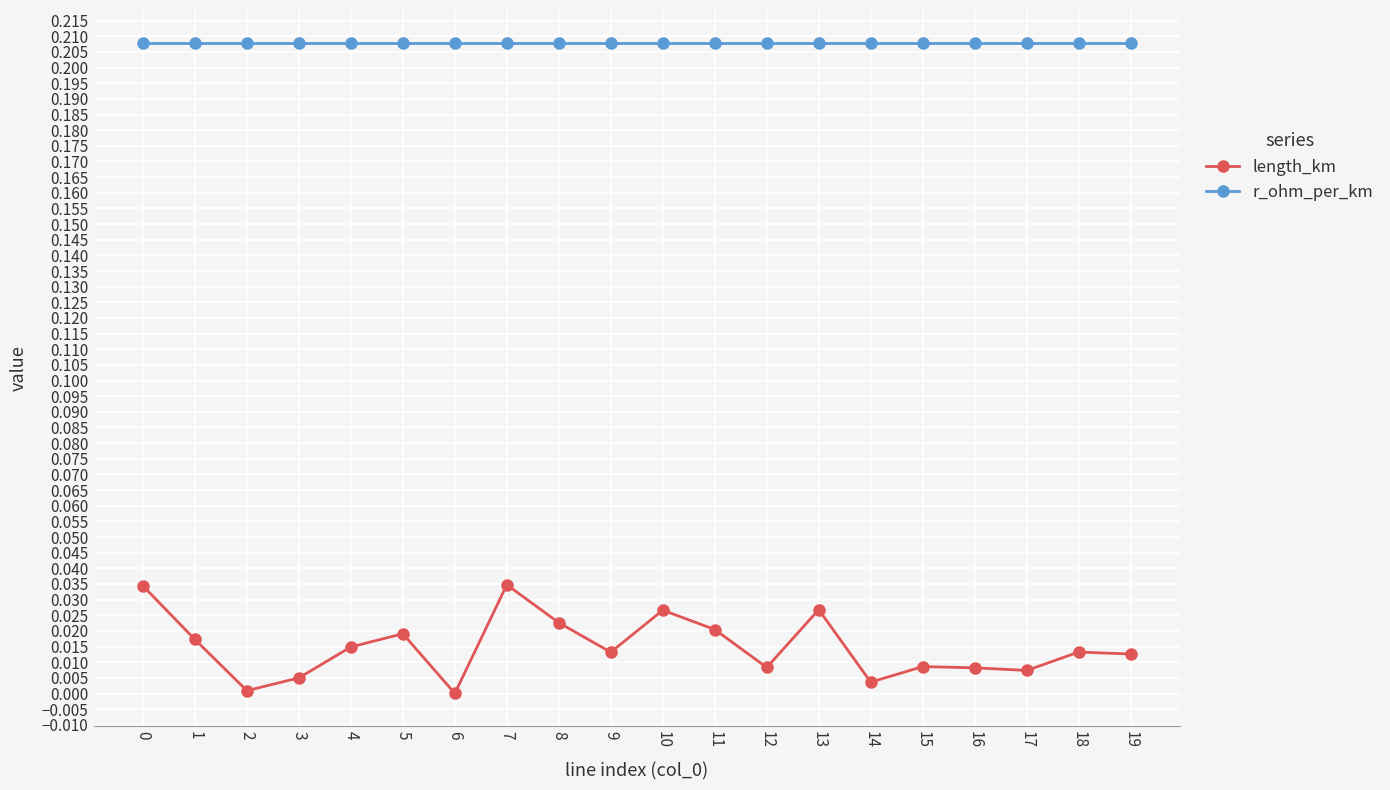

What are all the series names shown in the legend?

length_km, r_ohm_per_km